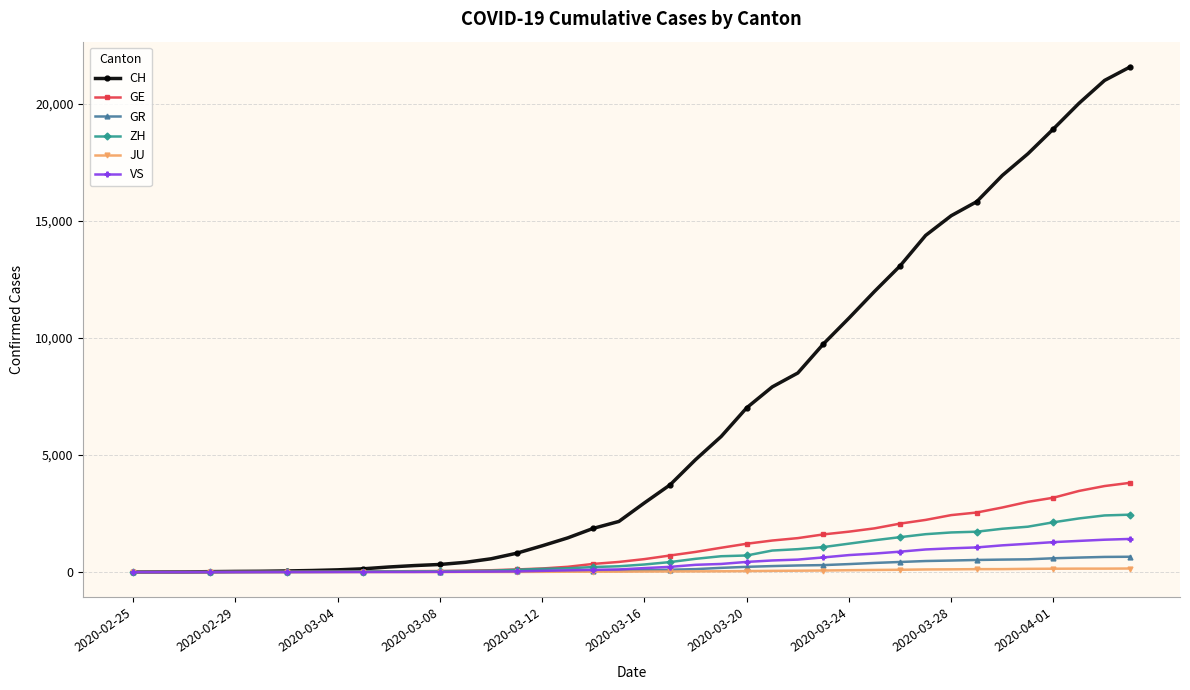

Which series has the largest range (max minus min)?

CH